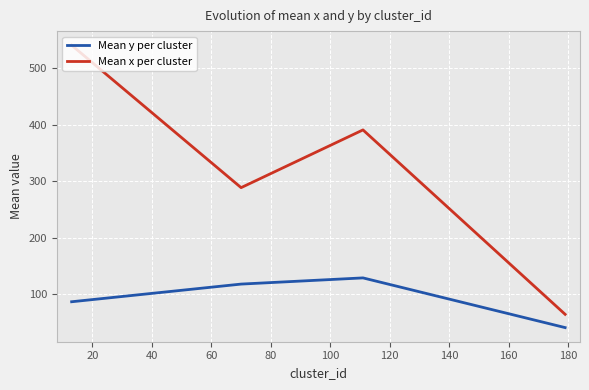

Which series has the largest total across all categories?

Mean x per cluster